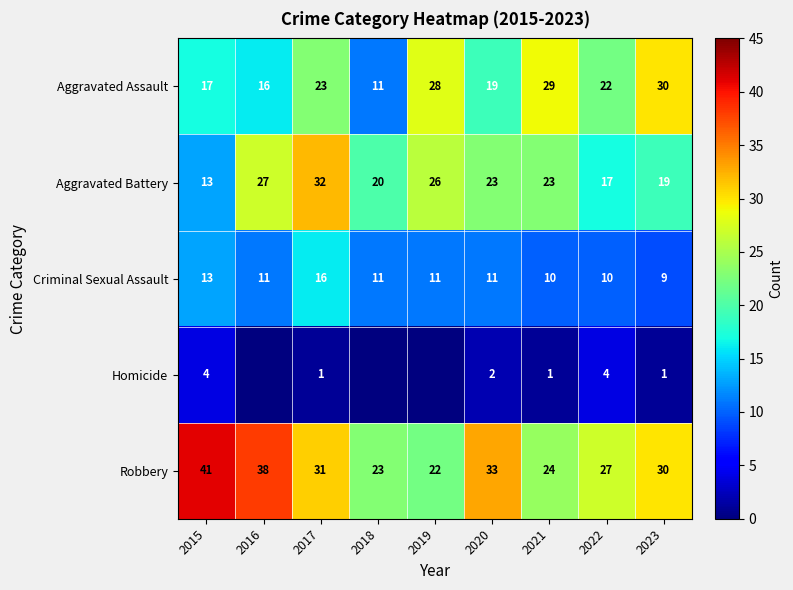

What is the difference between the maximum and second lowest values in the Aggravated Assault series?

14